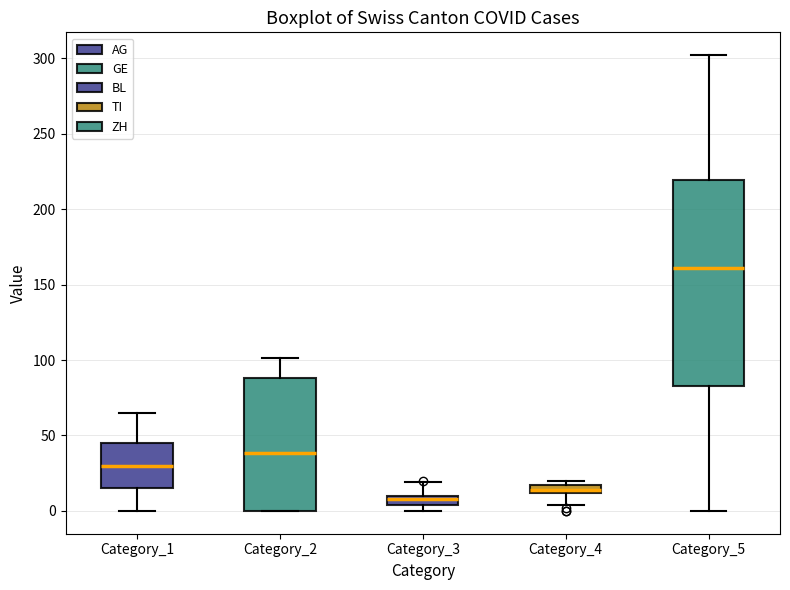

Where does the lower whisker of the box for Category_4 end on the y-axis? The values are not printed on the chart, so give them approximately, as read against the axis.

5